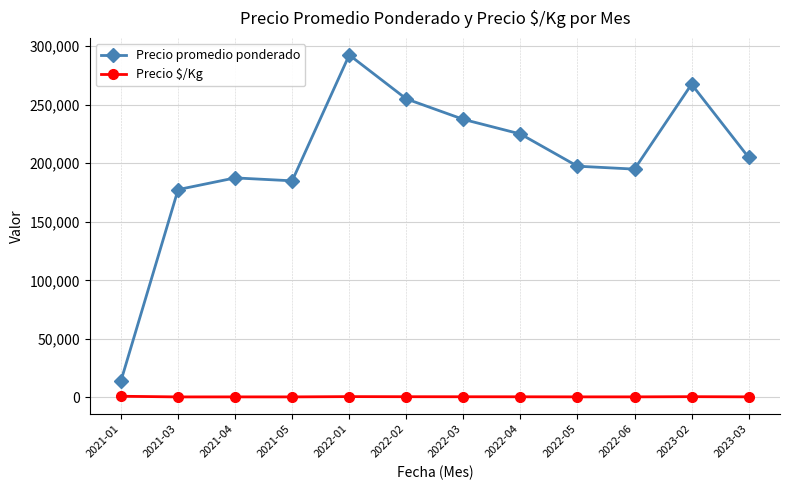

At which label does Precio promedio ponderado reach its peak?

2022-01